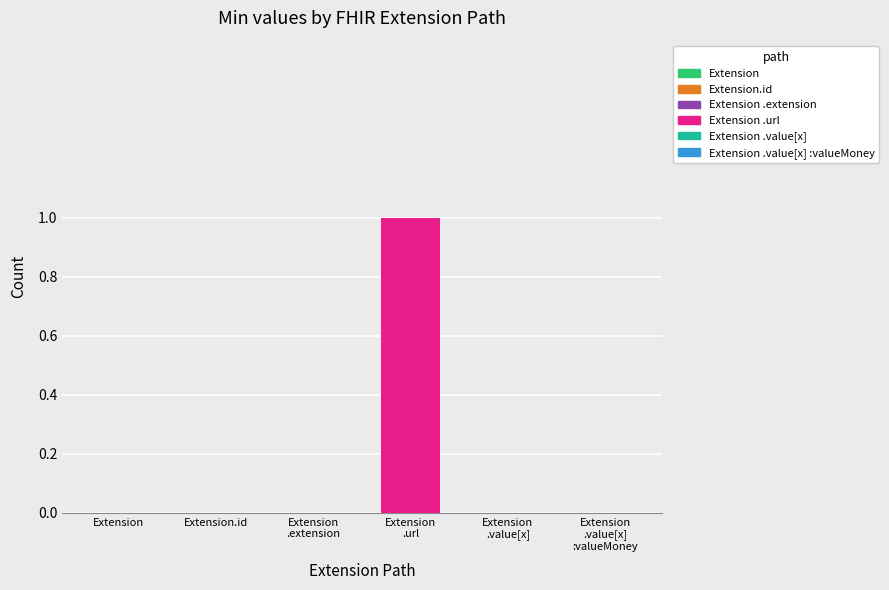

Reading right to left, extract all data points from this chart.

Min: Extension.value[x]:valueMoney=0	Extension.value[x]=0	Extension.url=1	Extension.extension=0	Extension.id=0	Extension=0
Base Min: Extension.value[x]:valueMoney=0	Extension.value[x]=0	Extension.url=1	Extension.extension=0	Extension.id=0	Extension=0